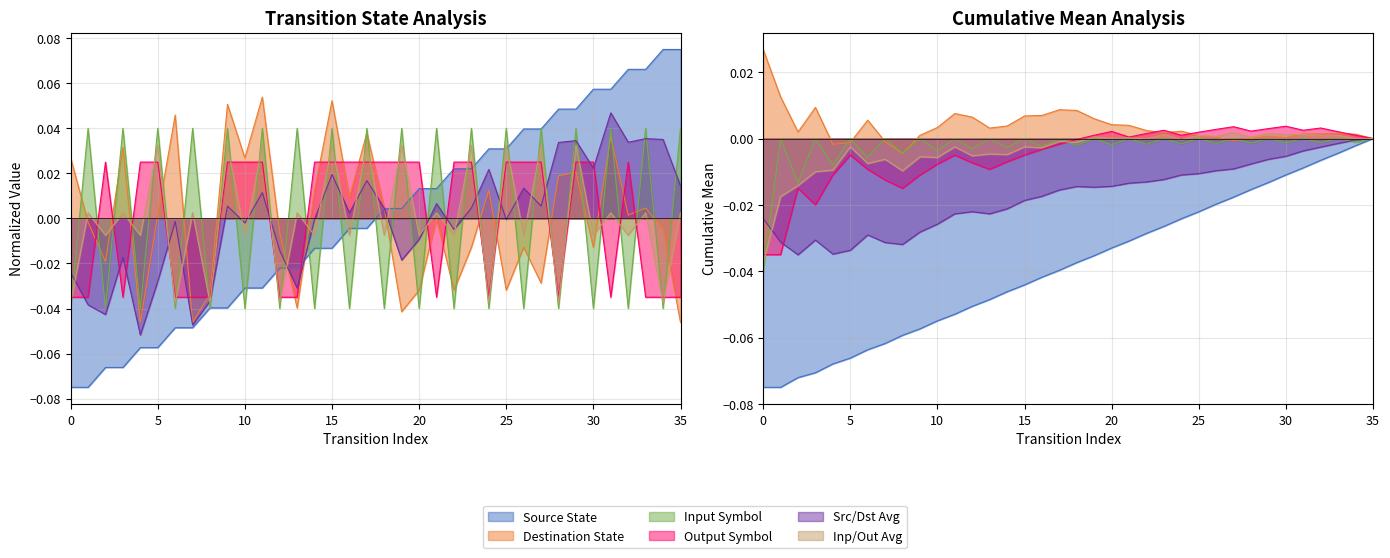

True or false: source_state has more than 2 interior local peaks.

False